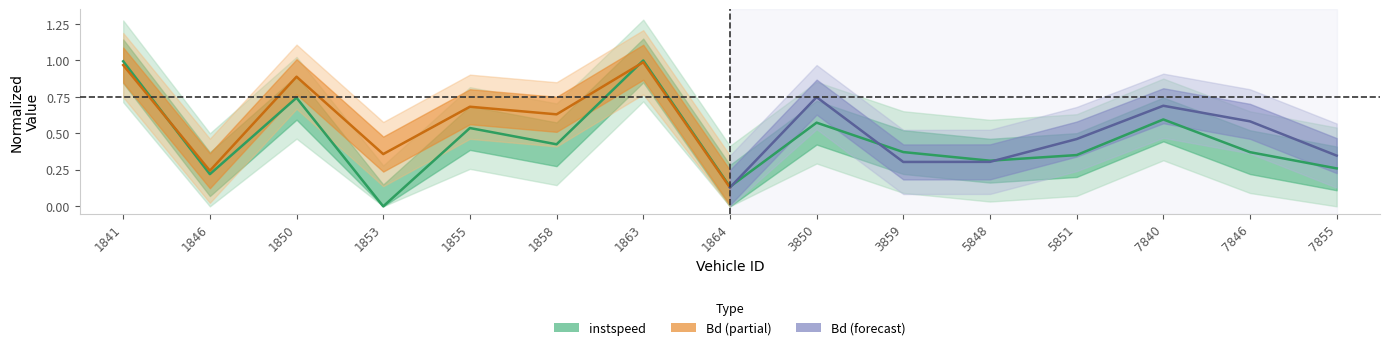

Count the number of categories in the chart.

15